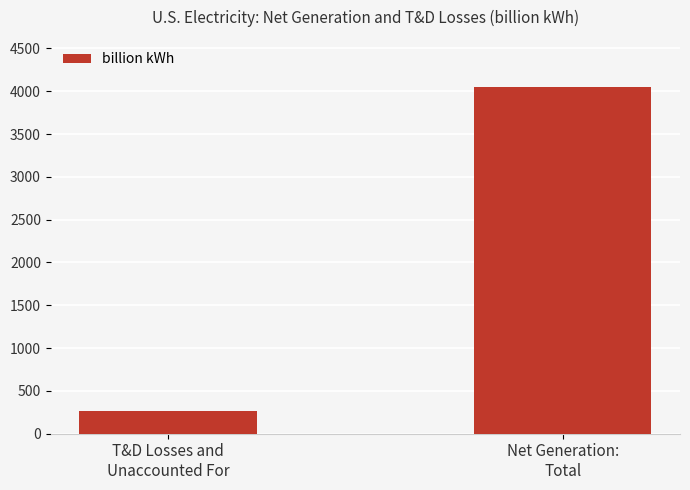

Which has a higher value, Net Generation:
Total or T&D Losses and
Unaccounted For?

Net Generation:
Total